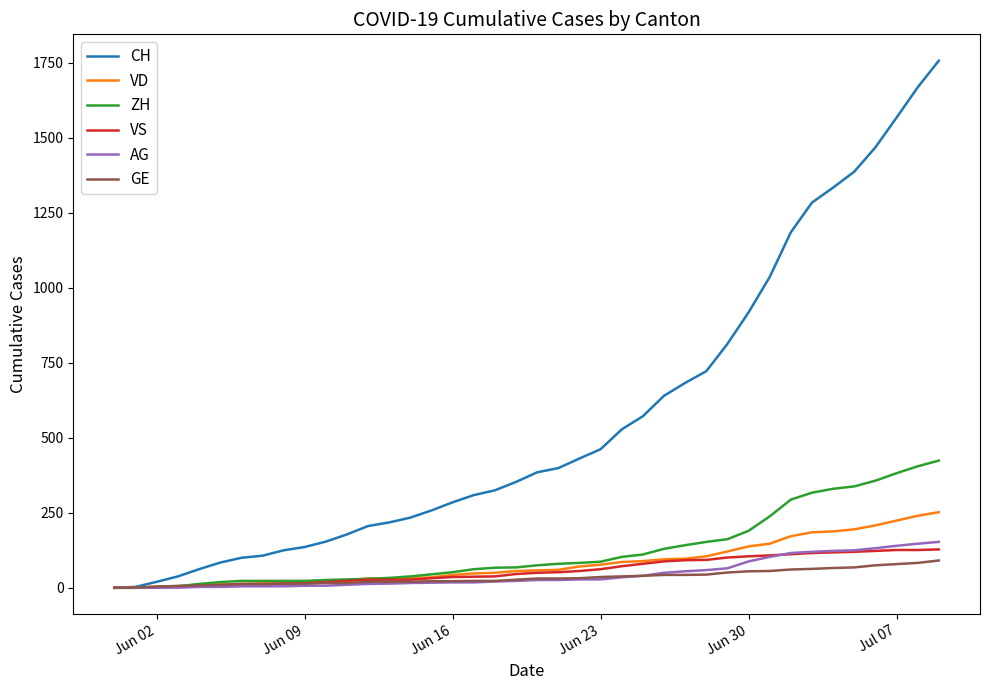

Which series has the largest range (max minus min)?

CH